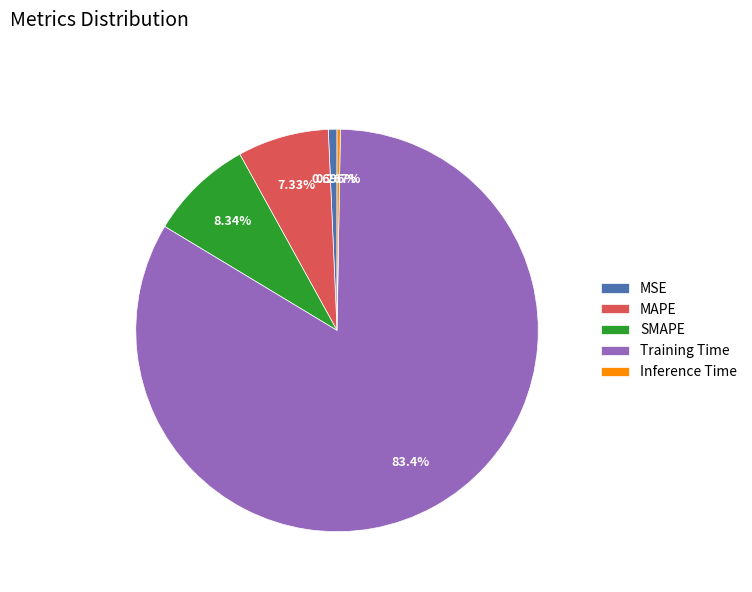

What is the largest slice in the pie chart?

Training Time